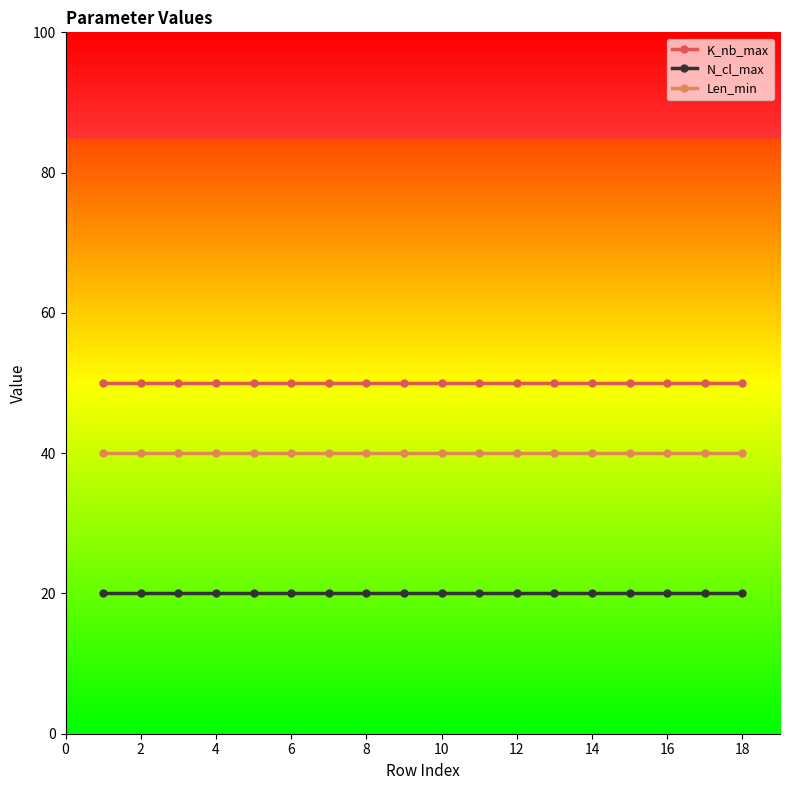

What is the maximum value for Len_min?

40